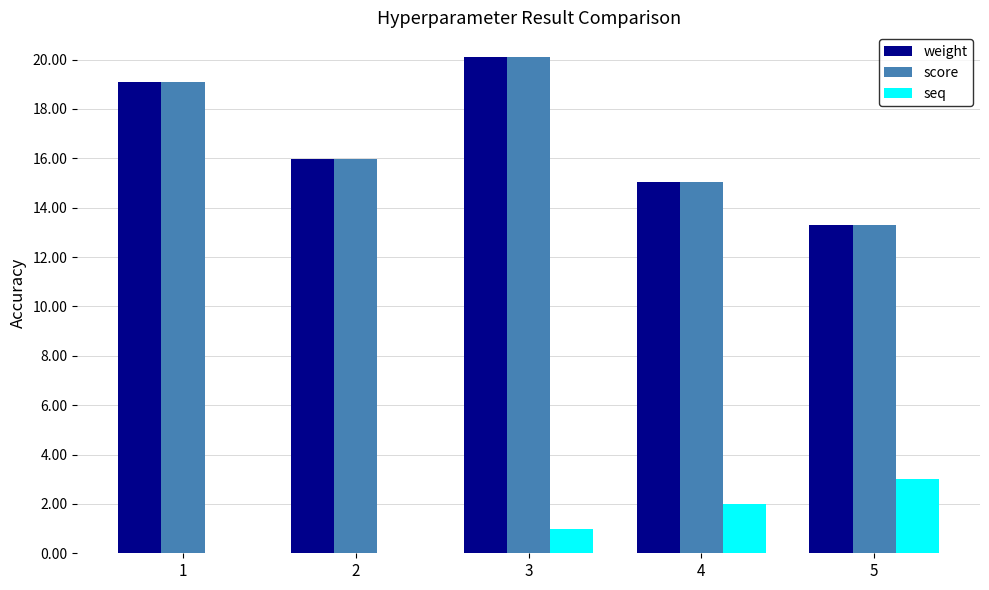

At which label is seq closest to 1?

3